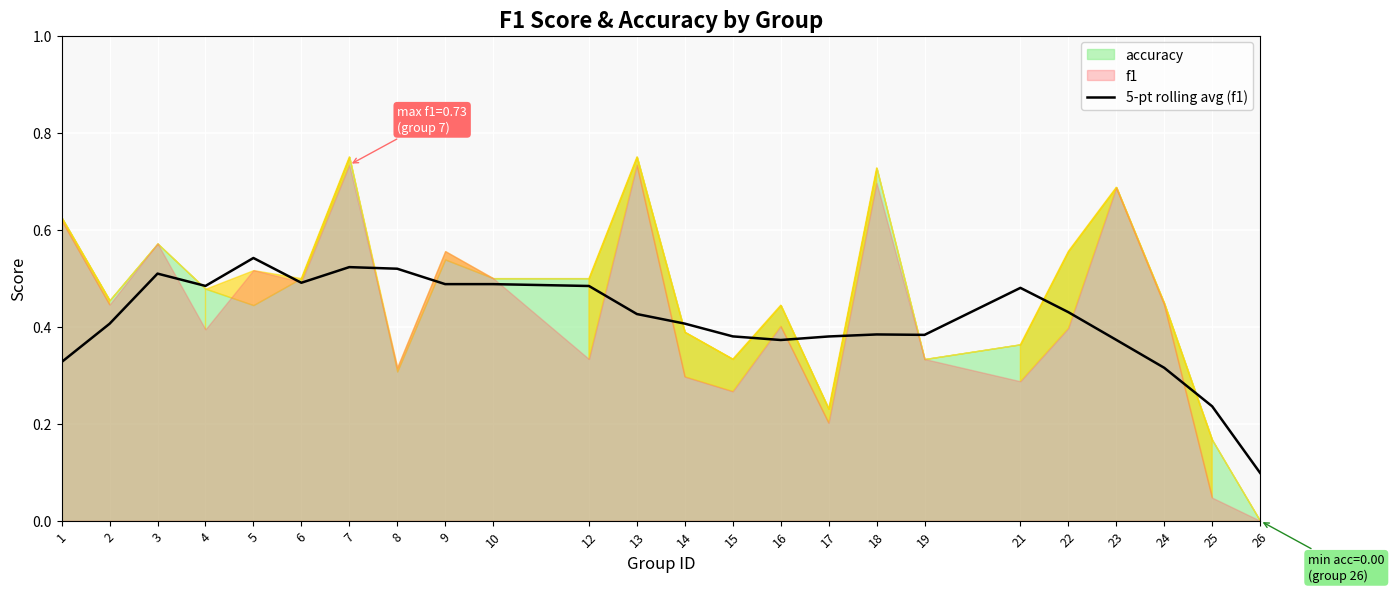

What is the average value?

0.4